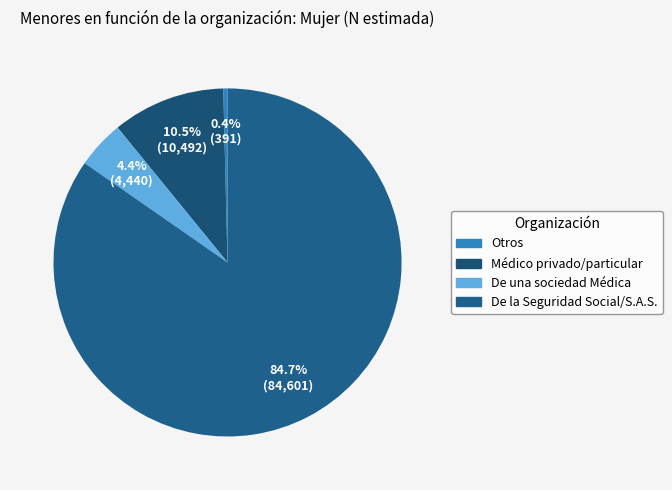

Is it true that Otros is 13% of the pie?

False